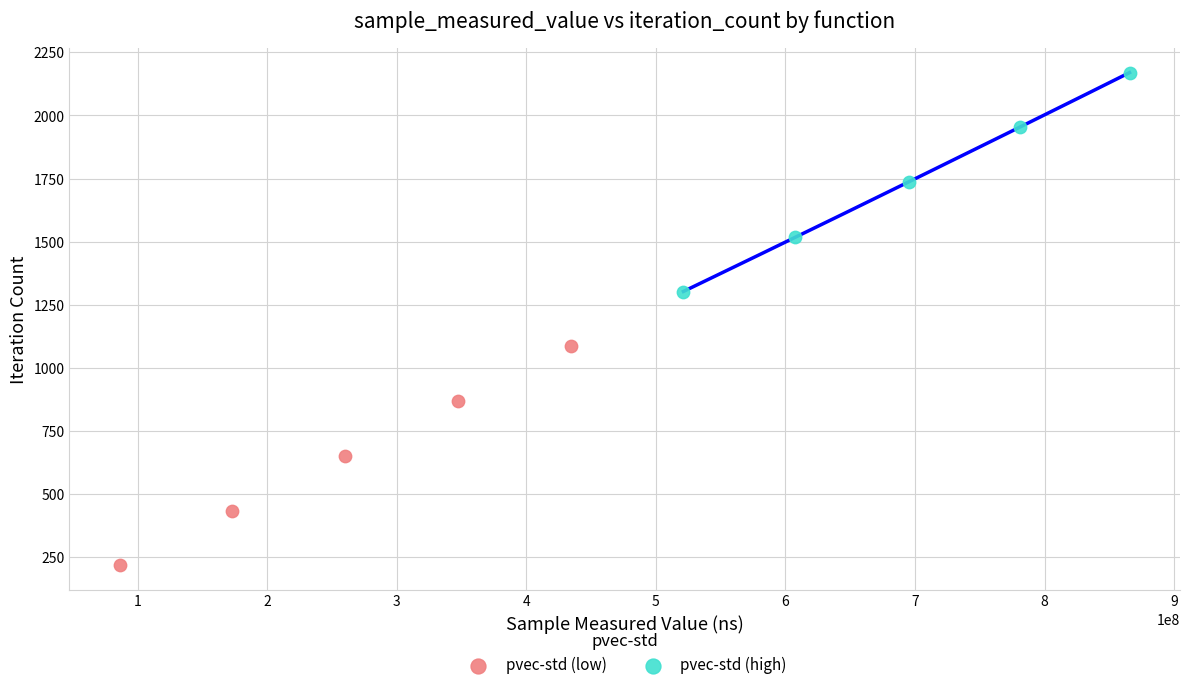

Which series reaches the minimum Y coordinate?

pvec-std (low)